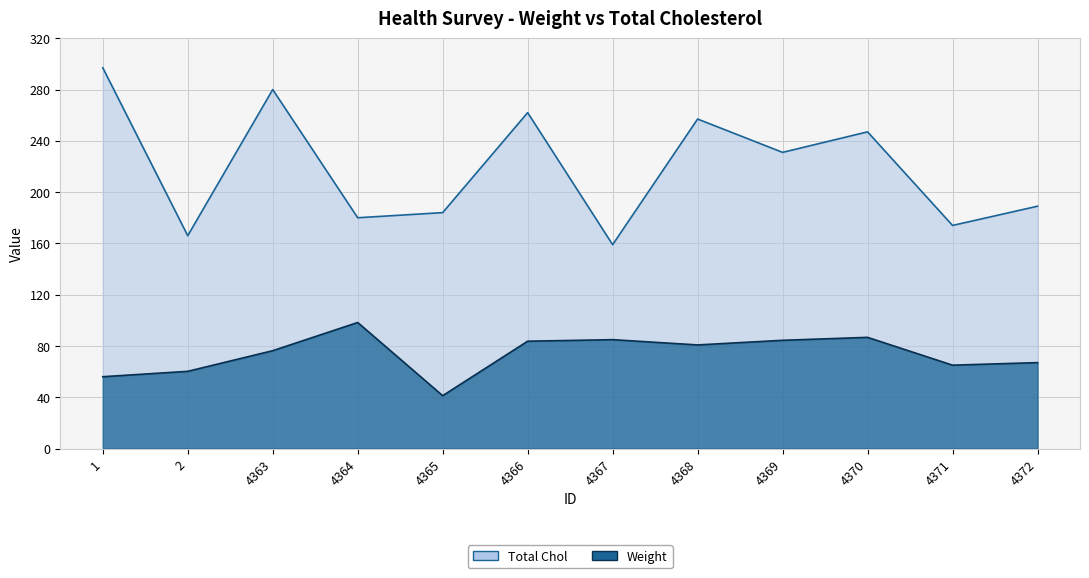

What is the difference between the Total Chol values at 1 and 4370?

50.0